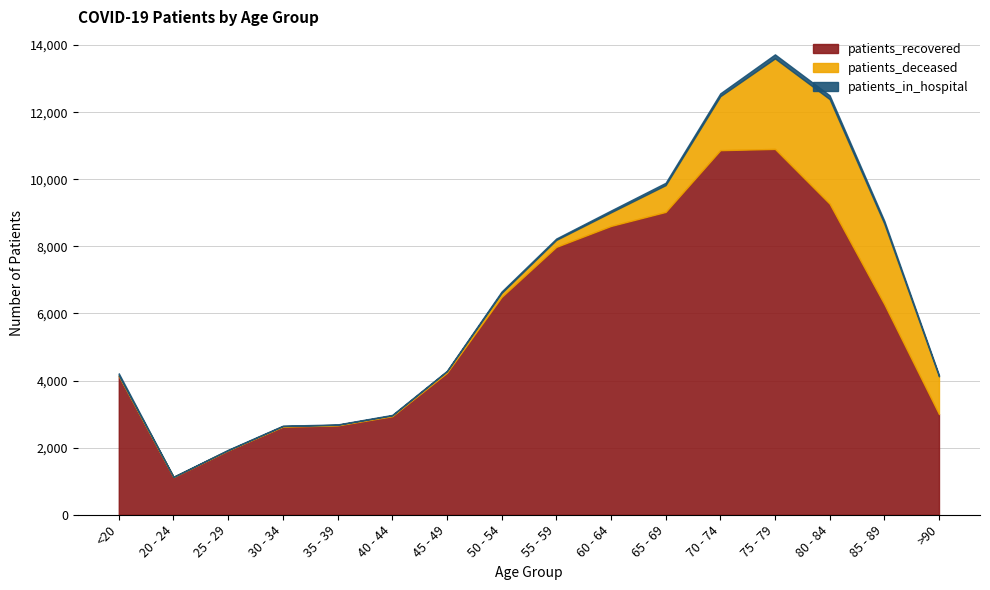

What is the highest value of the patients_in_hospital series?

120